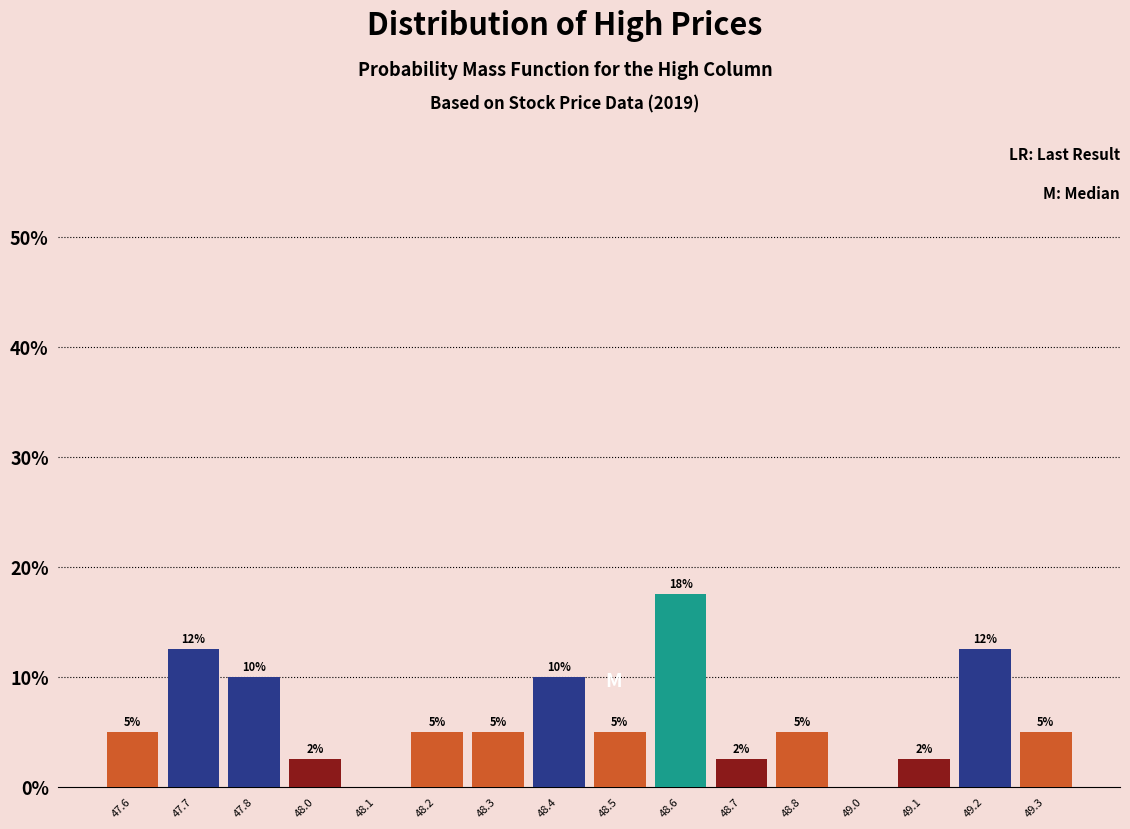

True or false: the data shows 12.0 at 48.1.

False